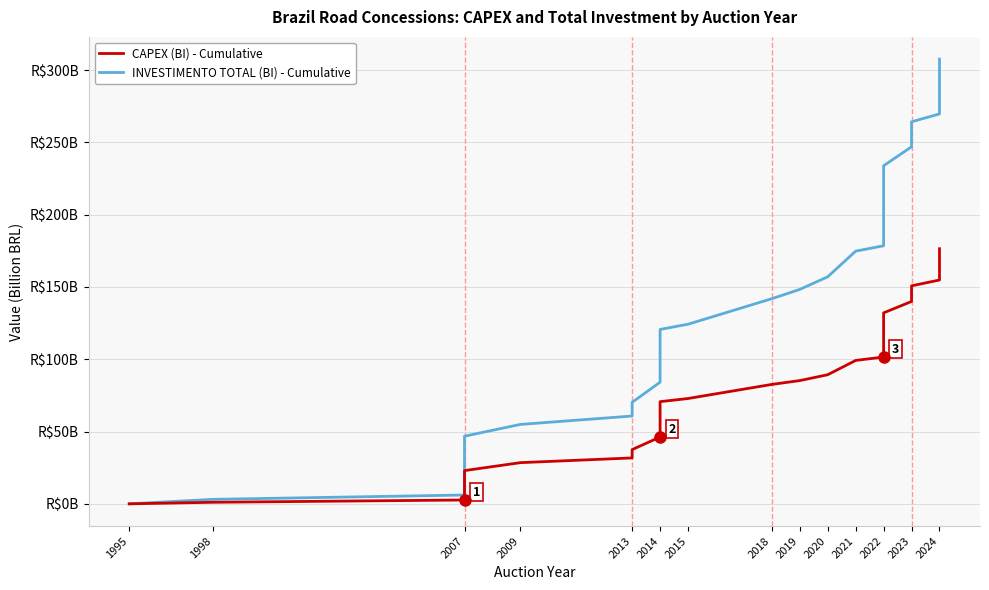

What are all the series names shown in the legend?

INVESTIMENTO TOTAL (BI) - Cumulative, CAPEX (BI) - Cumulative